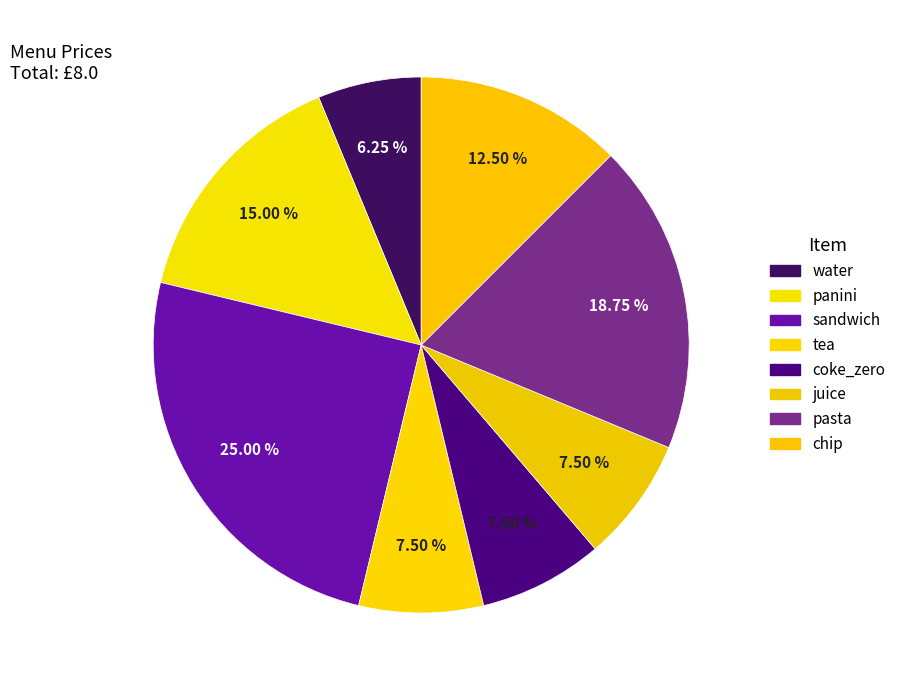

How many slices are in this pie chart?

8